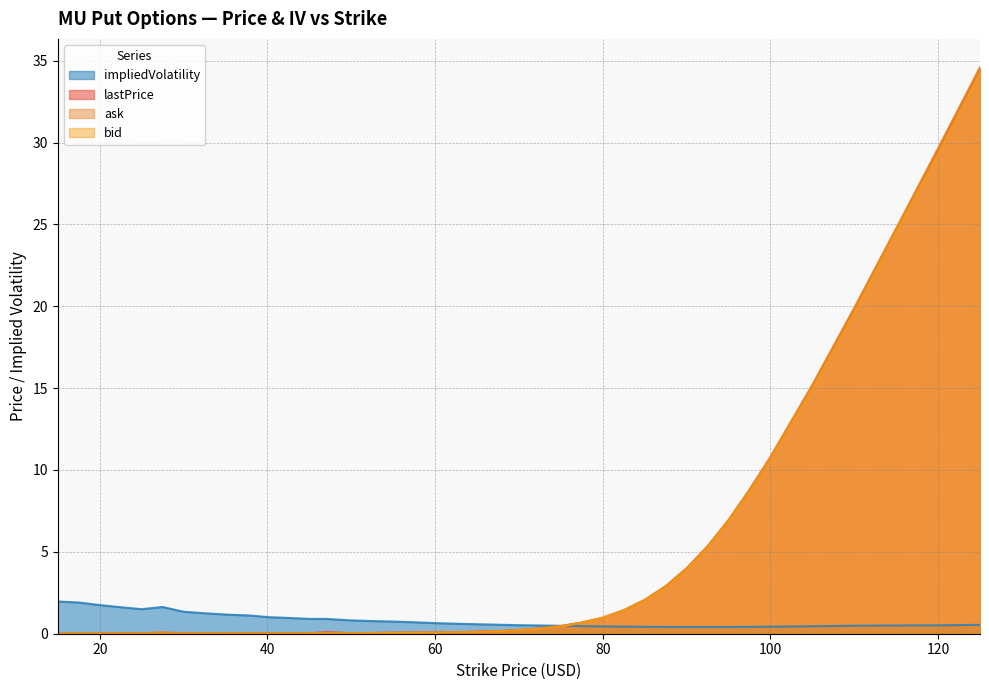

Reading left to right, transcribe all the data shown in this chart.

lastPrice: 0.0	0.0	0.0	0.0	0.0	0.0	0.0	0.0	0.0	0.0	0.0	0.0	0.0	0.1	0.0	0.0	0.1	0.1	0.1	0.1	0.1	0.2	0.2	0.3	0.5	0.7	1.0	1.4	2.0	2.9	4.0	5.3	6.9	8.7	10.7	15.1	19.8	24.6	29.5	34.5
bid: 0.0	0.0	0.0	0.0	0.0	0.0	0.0	0.0	0.0	0.0	0.0	0.0	0.0	0.0	0.0	0.0	0.0	0.1	0.1	0.1	0.1	0.1	0.2	0.3	0.5	0.7	1.0	1.4	2.0	2.8	3.9	5.2	6.8	8.7	10.7	15.0	19.6	24.6	29.4	34.3
ask: 0.0	0.0	0.0	0.0	0.0	0.1	0.0	0.0	0.0	0.0	0.0	0.0	0.0	0.1	0.0	0.1	0.1	0.1	0.1	0.1	0.1	0.2	0.2	0.3	0.5	0.7	1.0	1.4	2.1	2.9	4.0	5.3	7.0	8.8	10.8	15.2	19.9	24.8	29.6	34.6
impliedVolatility: 2.0	1.9	1.8	1.6	1.5	1.6	1.3	1.2	1.2	1.1	1.0	1.0	0.9	0.9	0.8	0.8	0.7	0.7	0.6	0.6	0.6	0.5	0.5	0.5	0.5	0.5	0.4	0.4	0.4	0.4	0.4	0.4	0.4	0.4	0.4	0.5	0.5	0.5	0.5	0.5